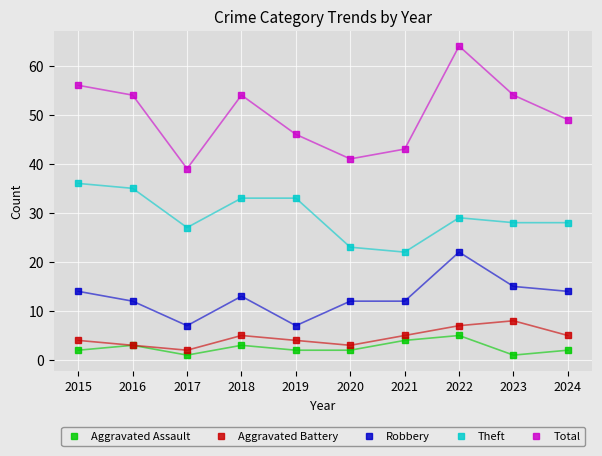

What is the sum of all Robbery values?

128